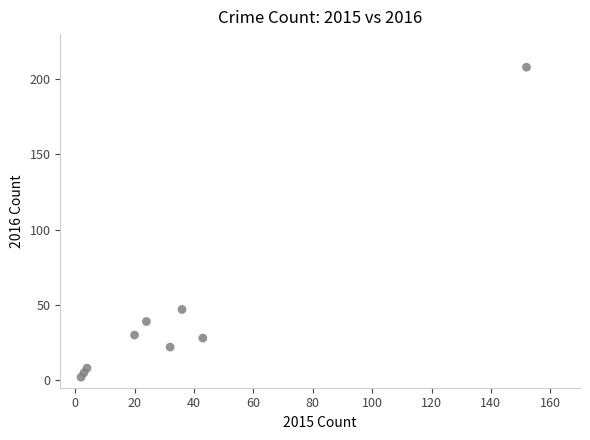

What Y value in the scatter plot is closest to 105?

47